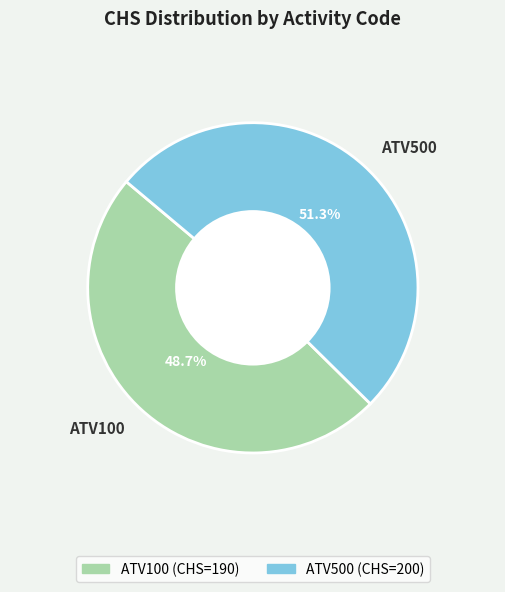

Count the number of slices in the pie.

2